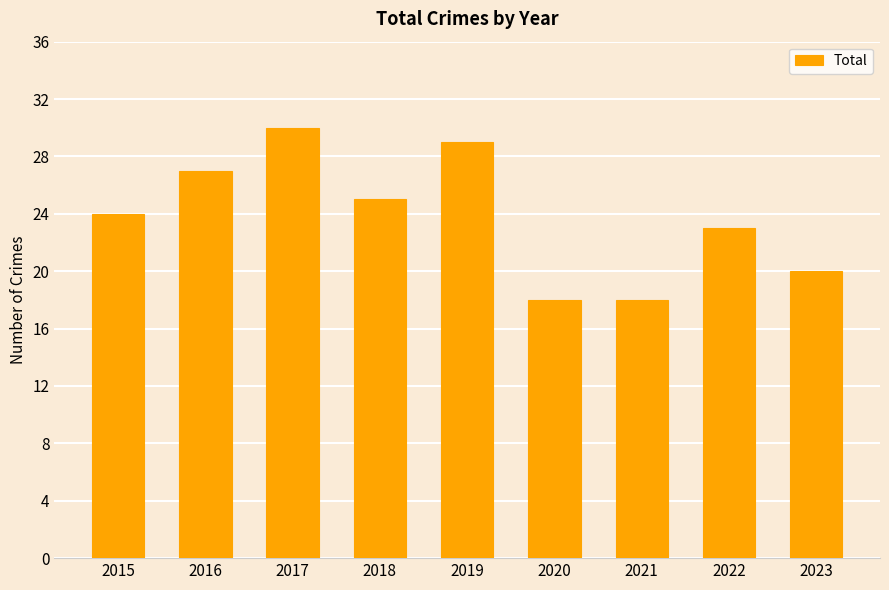

What is the change in value from 2016 to 2020?

-9